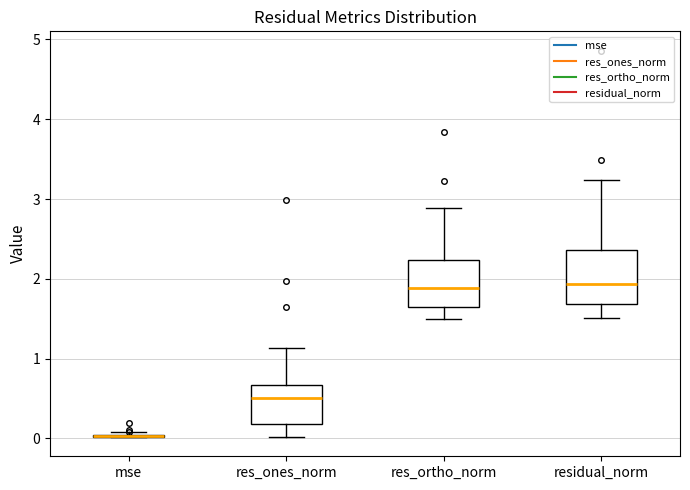

Reading left to right, read every box against the y-axis: the position of its median line, the range the box covers, and the ends of its whiskers. The values are not printed on the chart, so give them approximately, as read against the axis.

mse: box collapsed to a line at 0.0, whiskers 0.0 to 0.1
res_ones_norm: median 0.5, box 0.2 to 0.7, whiskers 0.0 to 1.1
res_ortho_norm: median 1.9, box 1.6 to 2.2, whiskers 1.5 to 2.9
residual_norm: median 1.9, box 1.7 to 2.4, whiskers 1.5 to 3.2